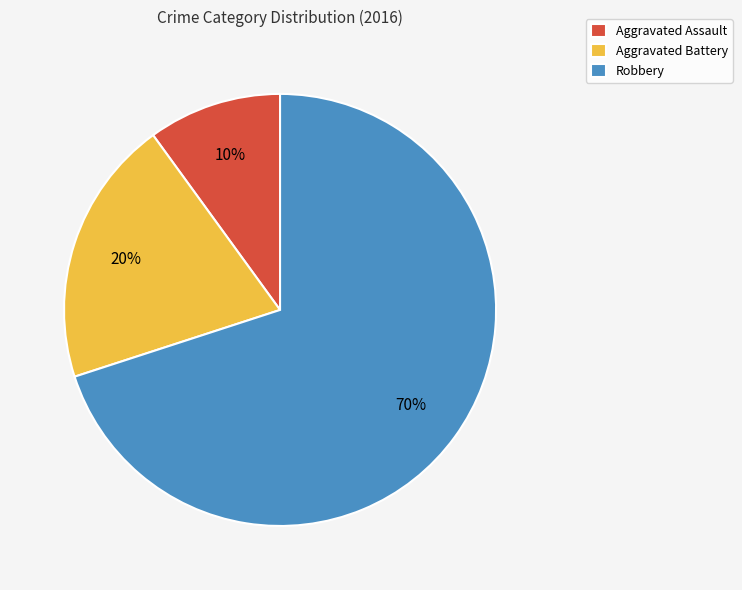

Is Robbery the majority of the pie?

Yes